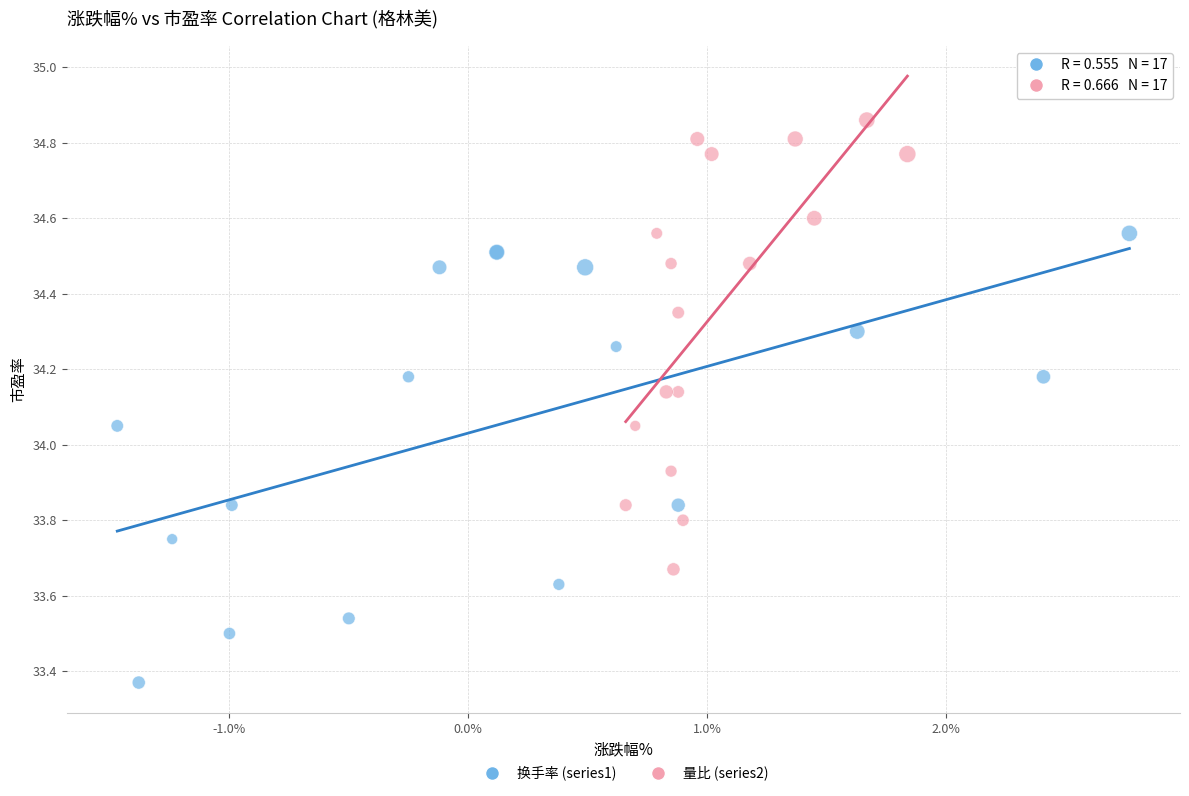

Which series contains the highest Y value?

量比 (series2)